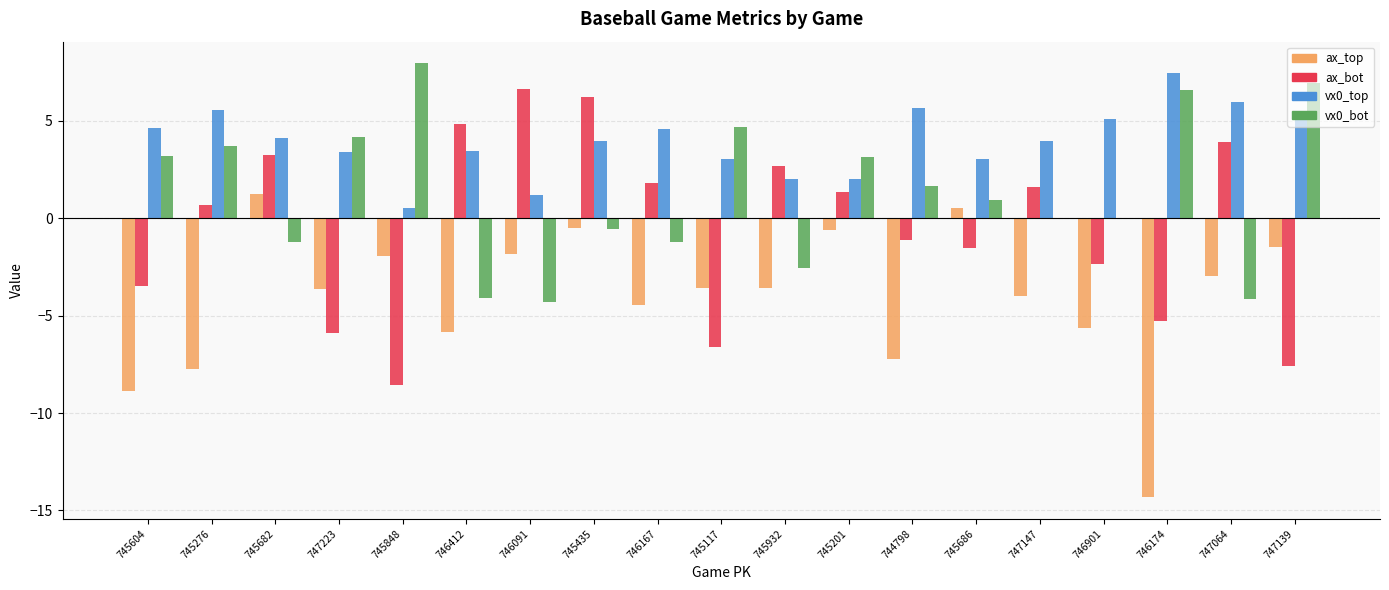

Which series has the largest range (max minus min)?

ax_top